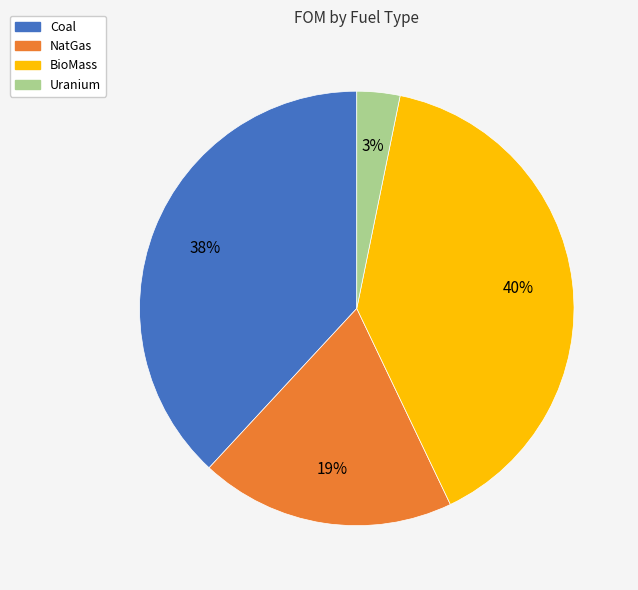

To the nearest percent, what is the average slice percentage?

25%